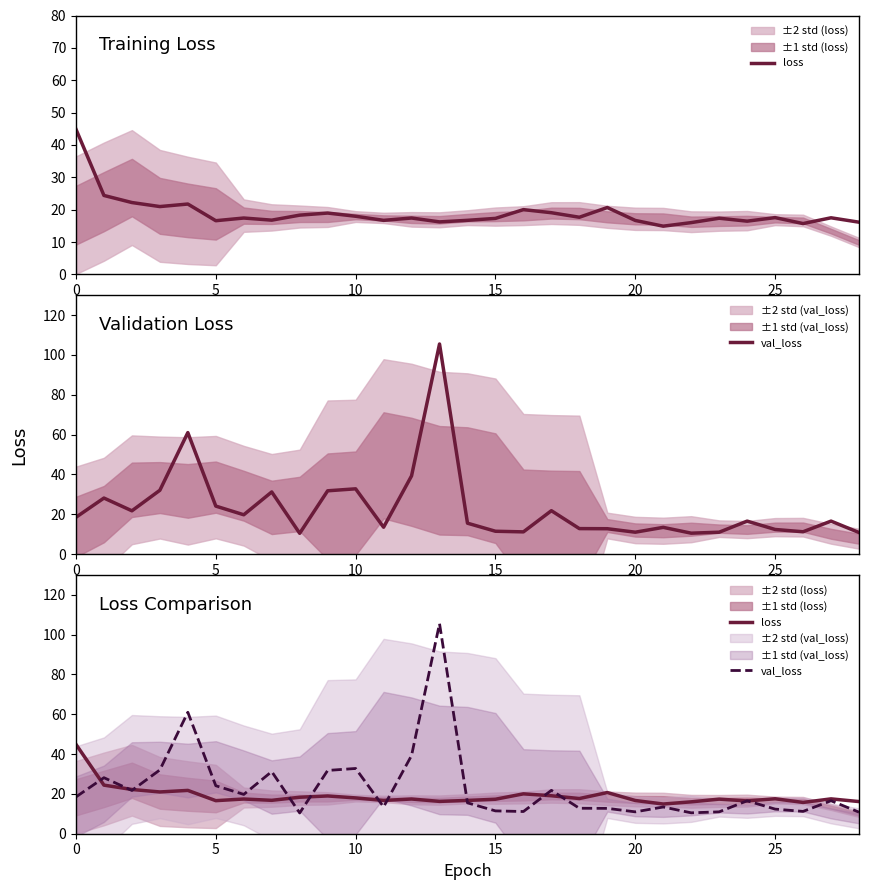

Which series has the widest spread of values?

val_loss